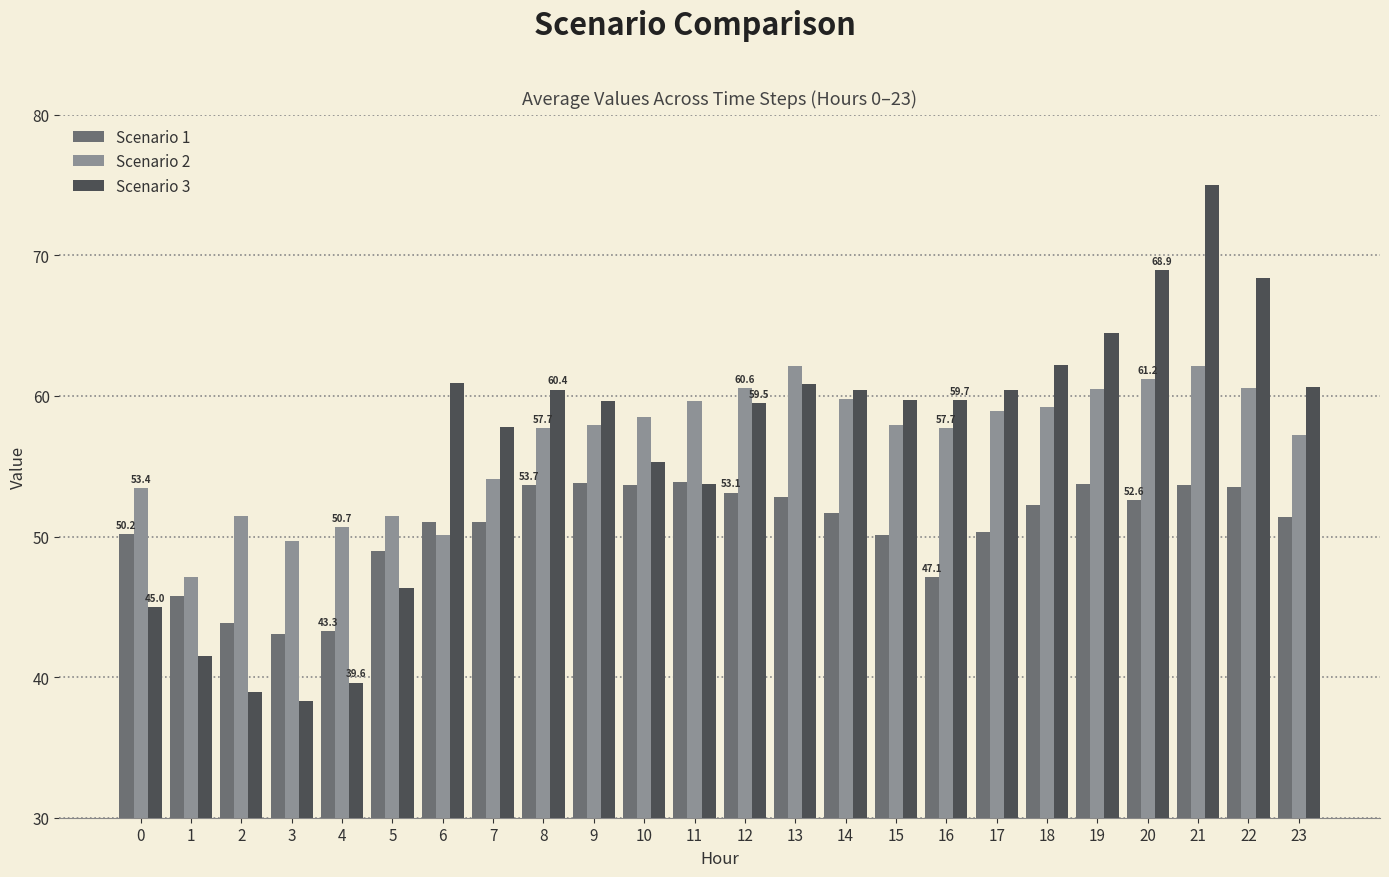

Which series has the largest range (max minus min)?

Scenario 3